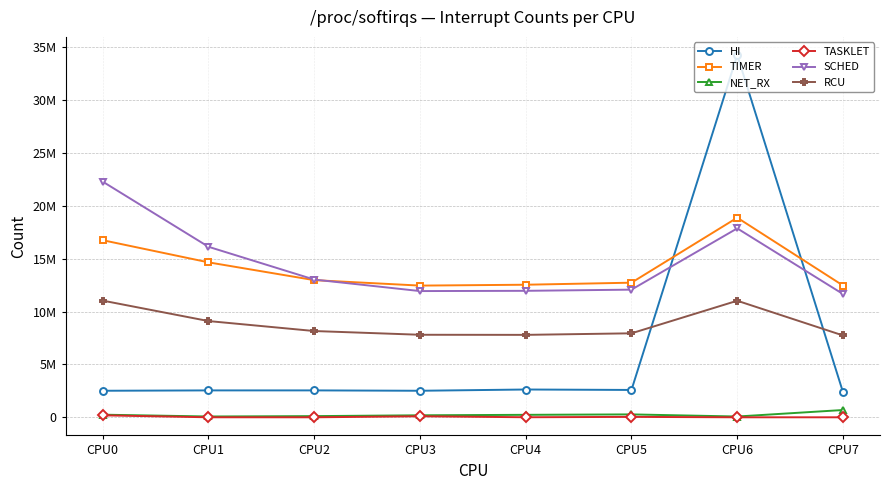

What are all the series names shown in the legend?

HI, TIMER, NET_RX, TASKLET, SCHED, RCU